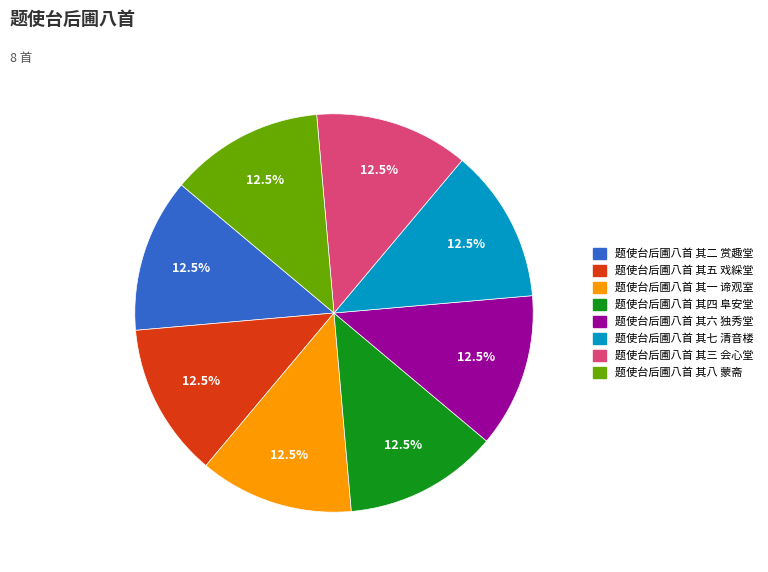

What percentage is NOT represented by 题使台后圃八首 其六 独秀堂?

87.5%